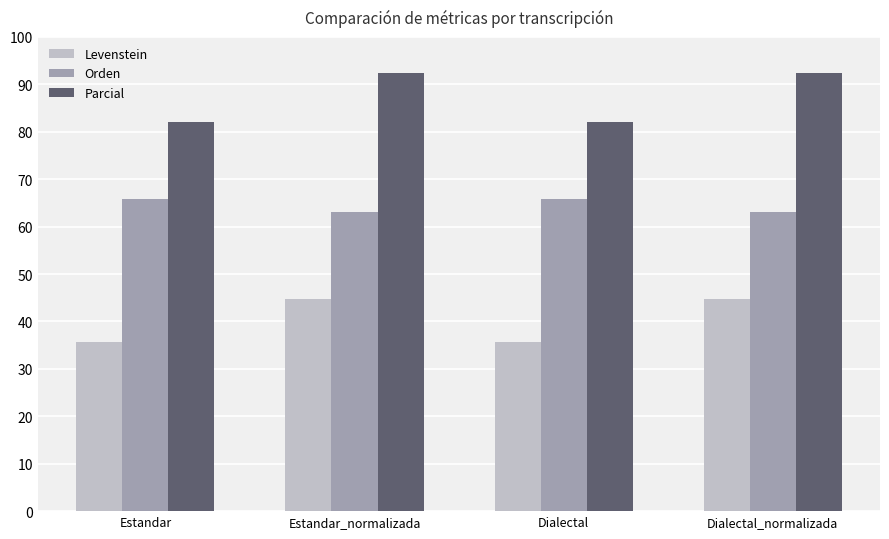

Count the number of data series in this chart.

3